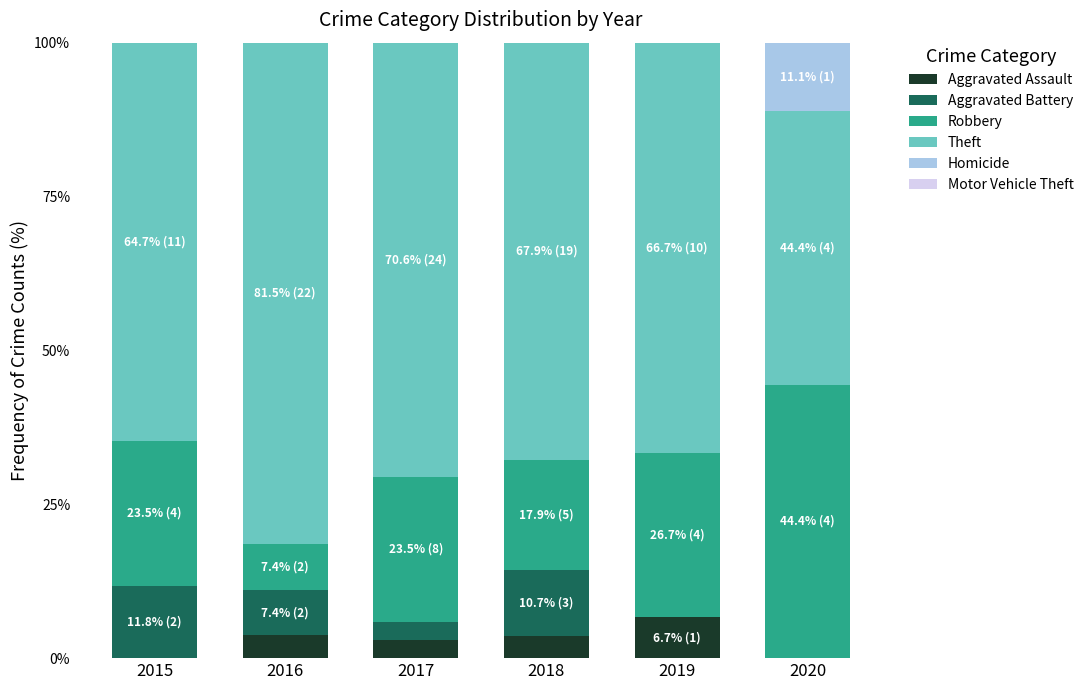

The value of Aggravated Assault at 2017 is 2.9. True or false?

True